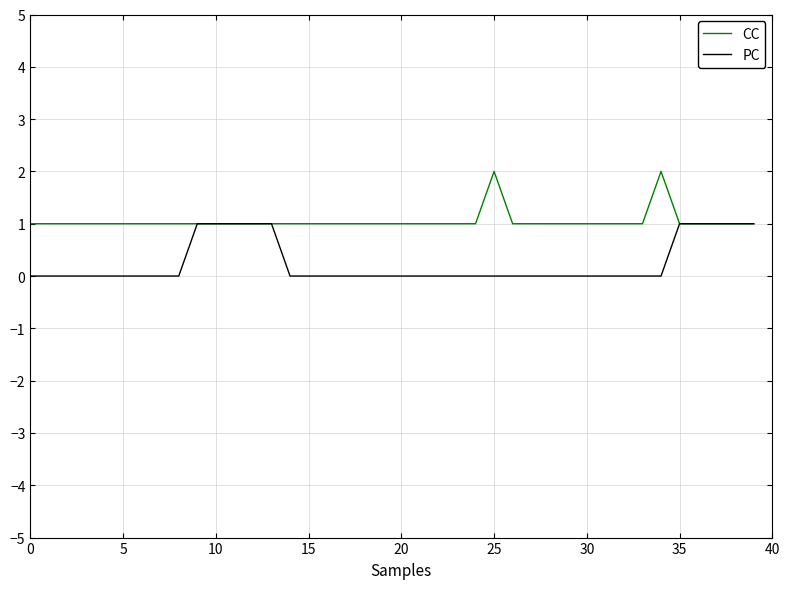

List the series in order of their overall mean, highest first.

CC, PC